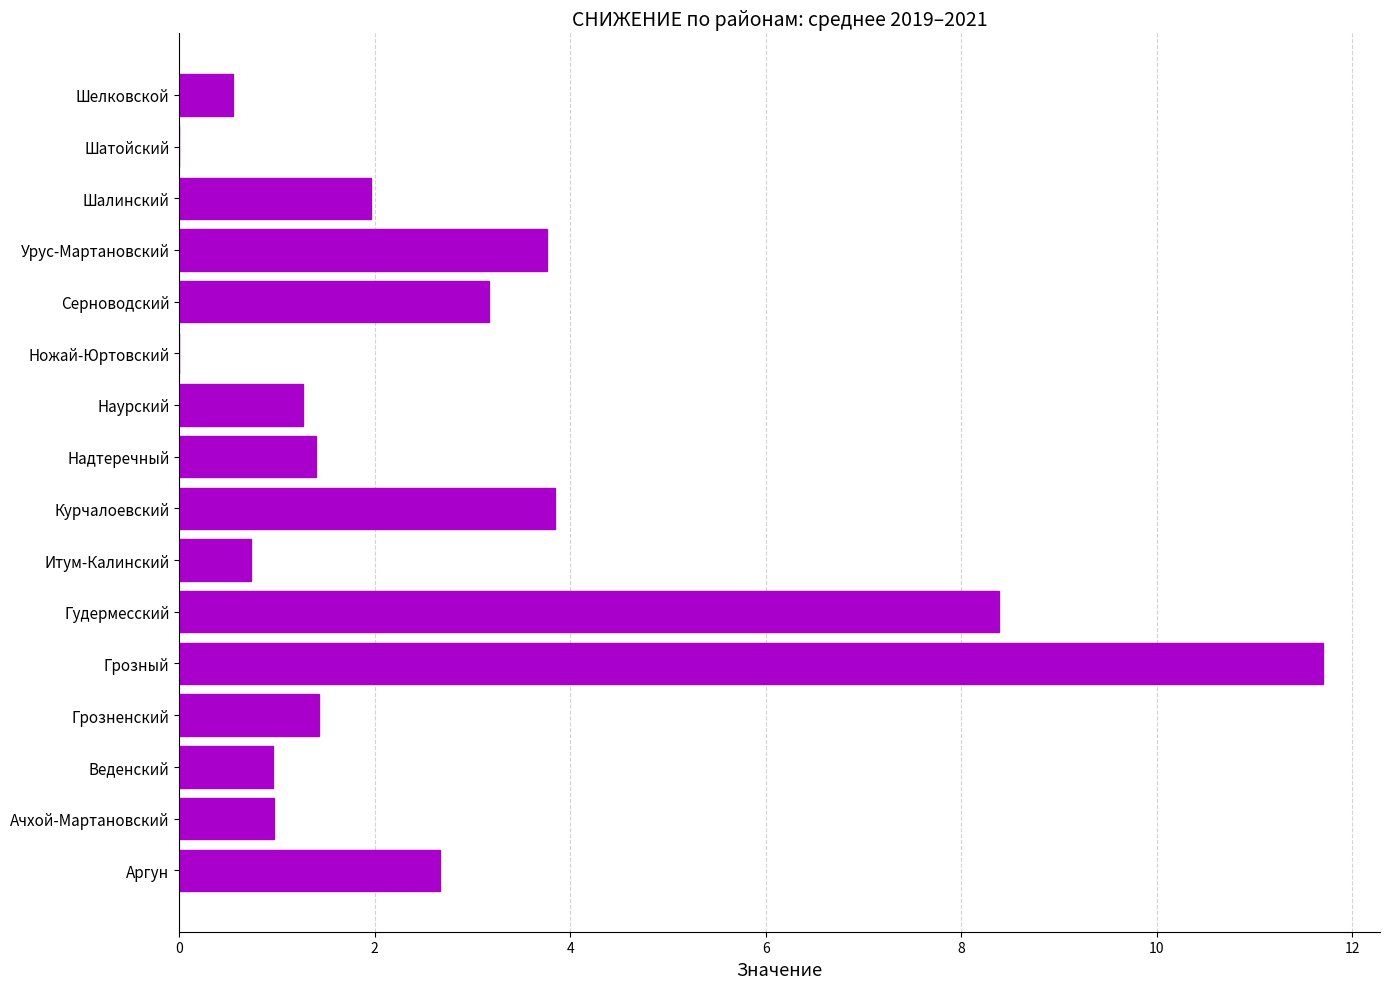

Is it true that the value at Аргун is 2.7?

True